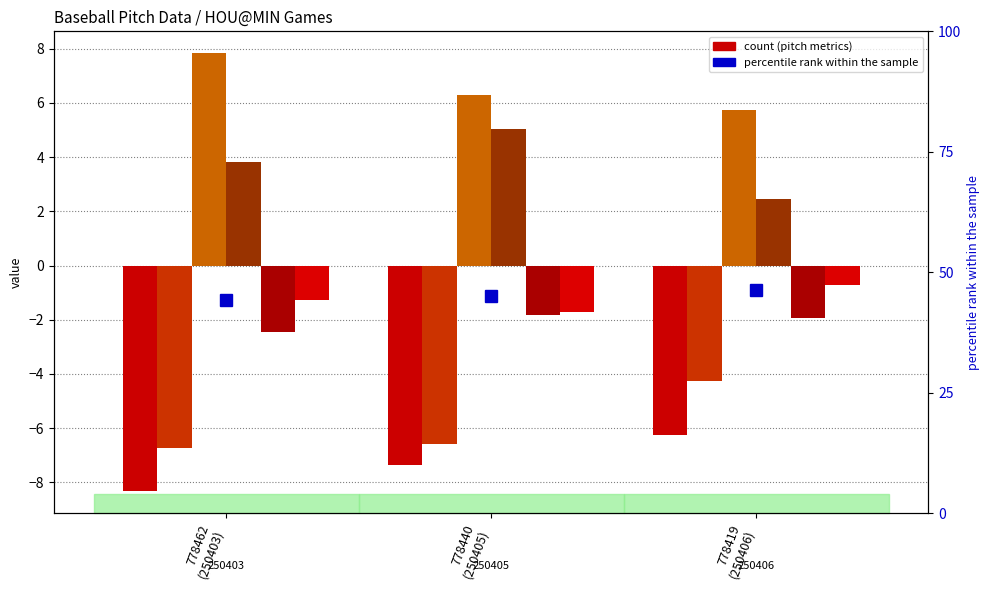

What position from the left is 778440
(250405)?

2